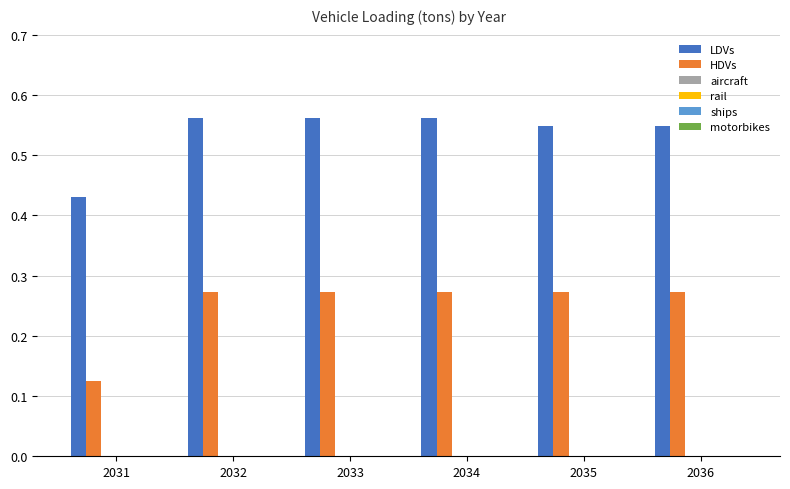

Count the number of categories in the chart.

6